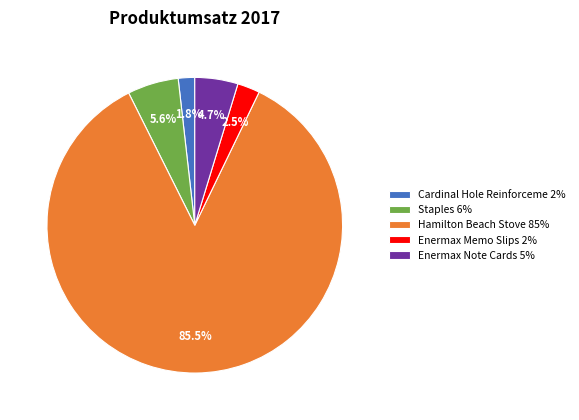

What is the ratio of the value at Enermax Memo Slips 2% to the value at Enermax Note Cards 5%?

0.5